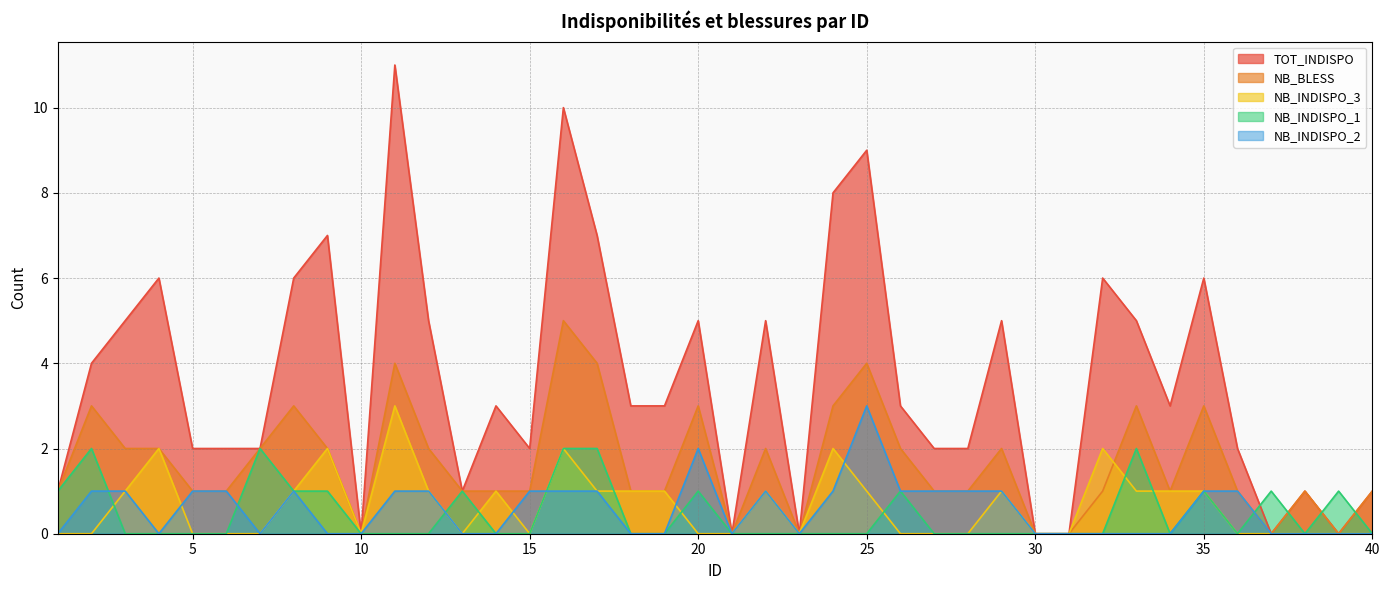

Reading left to right, list all the values displayed in this chart.

TOT_INDISPO: 1=1	2=4	3=5	4=6	5=2	6=2	7=2	8=6	9=7	10=0	11=11	12=5	13=1	14=3	15=2	16=10	17=7	18=3	19=3	20=5	21=0	22=5	23=0	24=8	25=9	26=3	27=2	28=2	29=5	30=0	31=0	32=6	33=5	34=3	35=6	36=2	37=0	38=1	39=0	40=1
NB_BLESS: 1=1	2=3	3=2	4=2	5=1	6=1	7=2	8=3	9=2	10=0	11=4	12=2	13=1	14=1	15=1	16=5	17=4	18=1	19=1	20=3	21=0	22=2	23=0	24=3	25=4	26=2	27=1	28=1	29=2	30=0	31=0	32=1	33=3	34=1	35=3	36=1	37=0	38=1	39=0	40=1
NB_INDISPO_3: 1=0	2=0	3=1	4=2	5=0	6=0	7=0	8=1	9=2	10=0	11=3	12=1	13=0	14=1	15=0	16=2	17=1	18=1	19=1	20=0	21=0	22=1	23=0	24=2	25=1	26=0	27=0	28=0	29=1	30=0	31=0	32=2	33=1	34=1	35=1	36=0	37=0	38=0	39=0	40=0
NB_INDISPO_1: 1=1	2=2	3=0	4=0	5=0	6=0	7=2	8=1	9=1	10=0	11=0	12=0	13=1	14=0	15=0	16=2	17=2	18=0	19=0	20=1	21=0	22=0	23=0	24=0	25=0	26=1	27=0	28=0	29=0	30=0	31=0	32=0	33=2	34=0	35=1	36=0	37=1	38=0	39=1	40=0
NB_INDISPO_2: 1=0	2=1	3=1	4=0	5=1	6=1	7=0	8=1	9=0	10=0	11=1	12=1	13=0	14=0	15=1	16=1	17=1	18=0	19=0	20=2	21=0	22=1	23=0	24=1	25=3	26=1	27=1	28=1	29=1	30=0	31=0	32=0	33=0	34=0	35=1	36=1	37=0	38=0	39=0	40=0